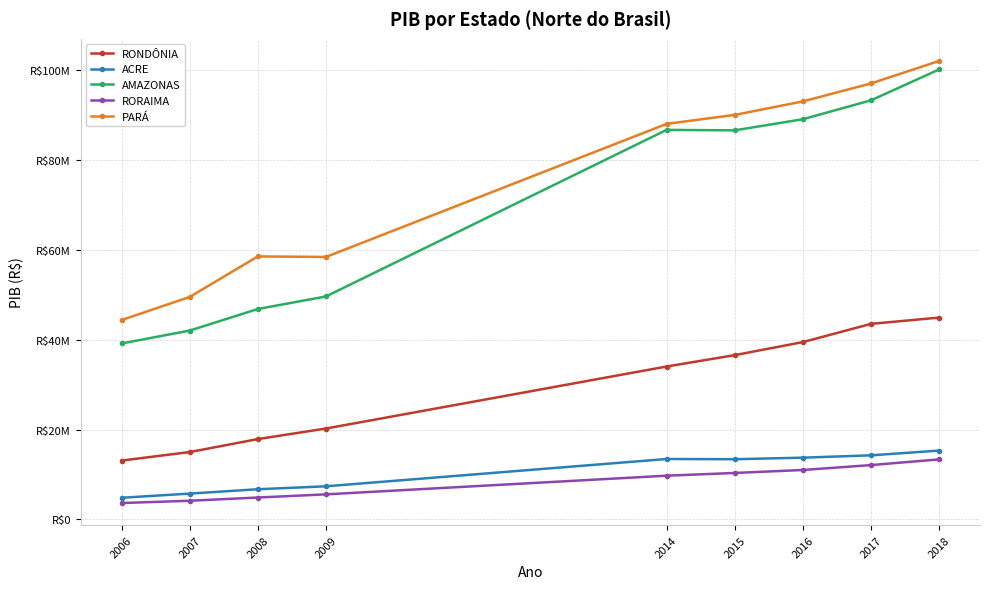

At which category is the sum across all series the highest?

2018